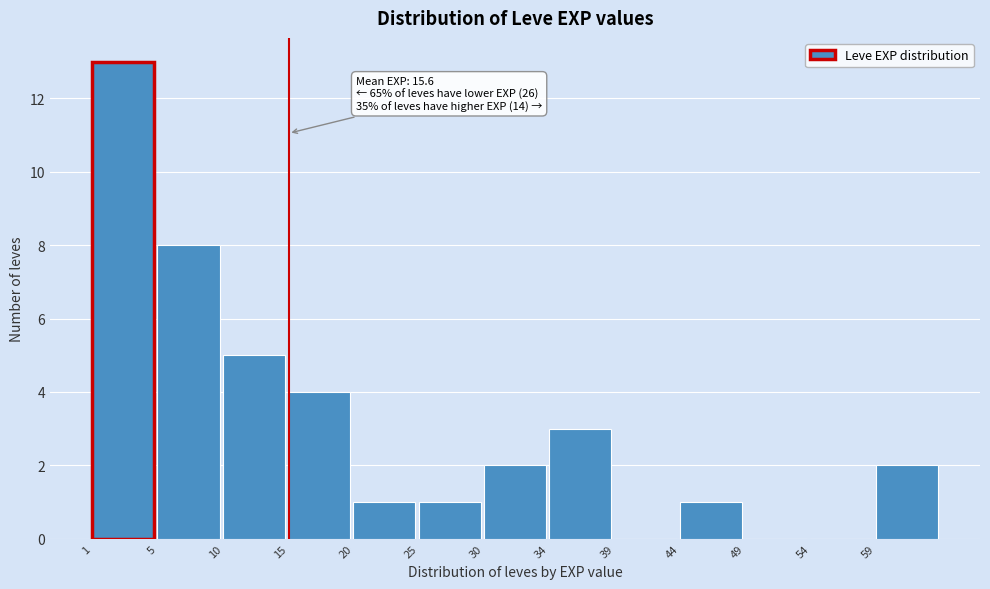

Reading left to right, extract all data points from this chart.

1=13	5=8	10=5	15=4	20=1	25=1	30=2	34=3	39=0	44=1	49=0	54=0	59=2